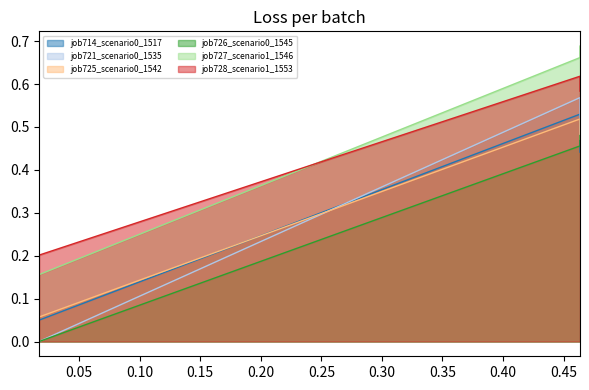

What is the maximum value shown in the chart?

0.7